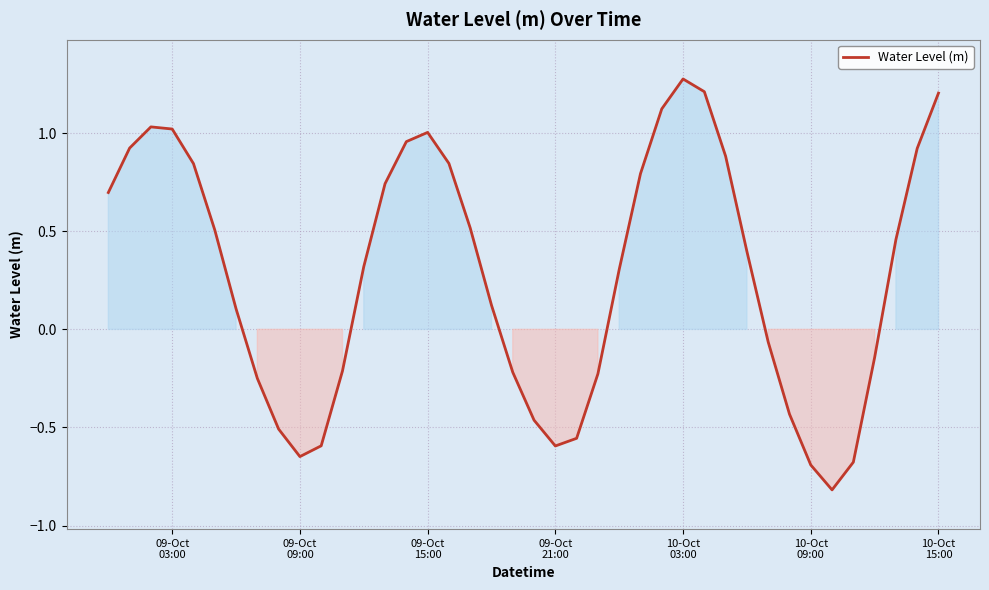

What is the difference between the maximum and minimum values?

2.1